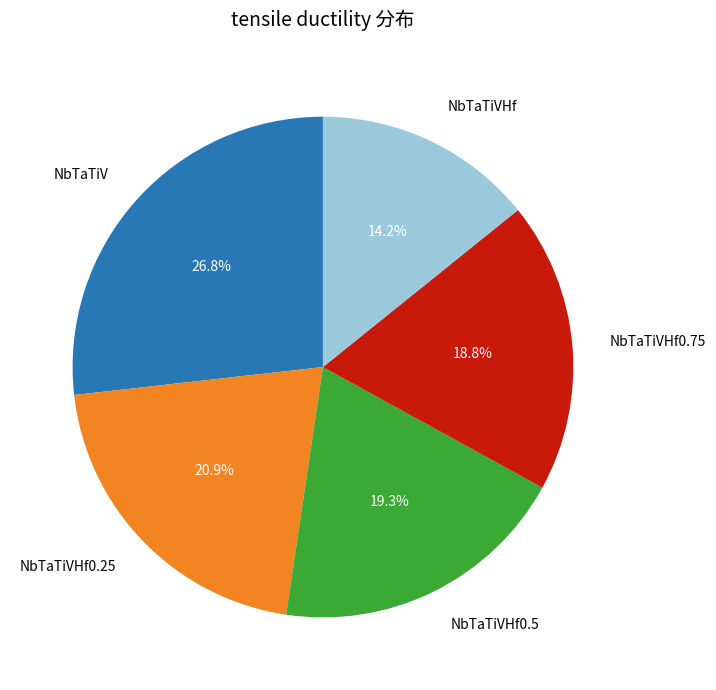

To the nearest percent, what is the difference between the largest and smallest slice percentages?

13%